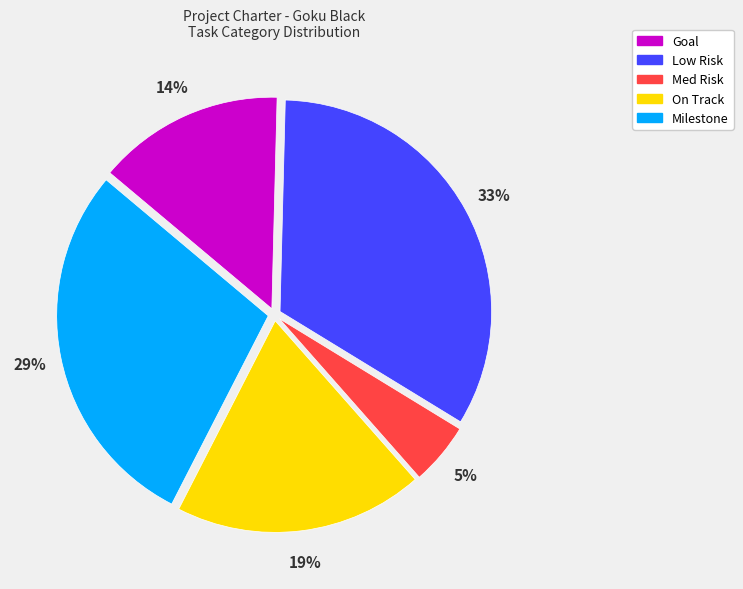

Rank the categories by value from lowest to highest.

Med Risk, Goal, On Track, Milestone, Low Risk